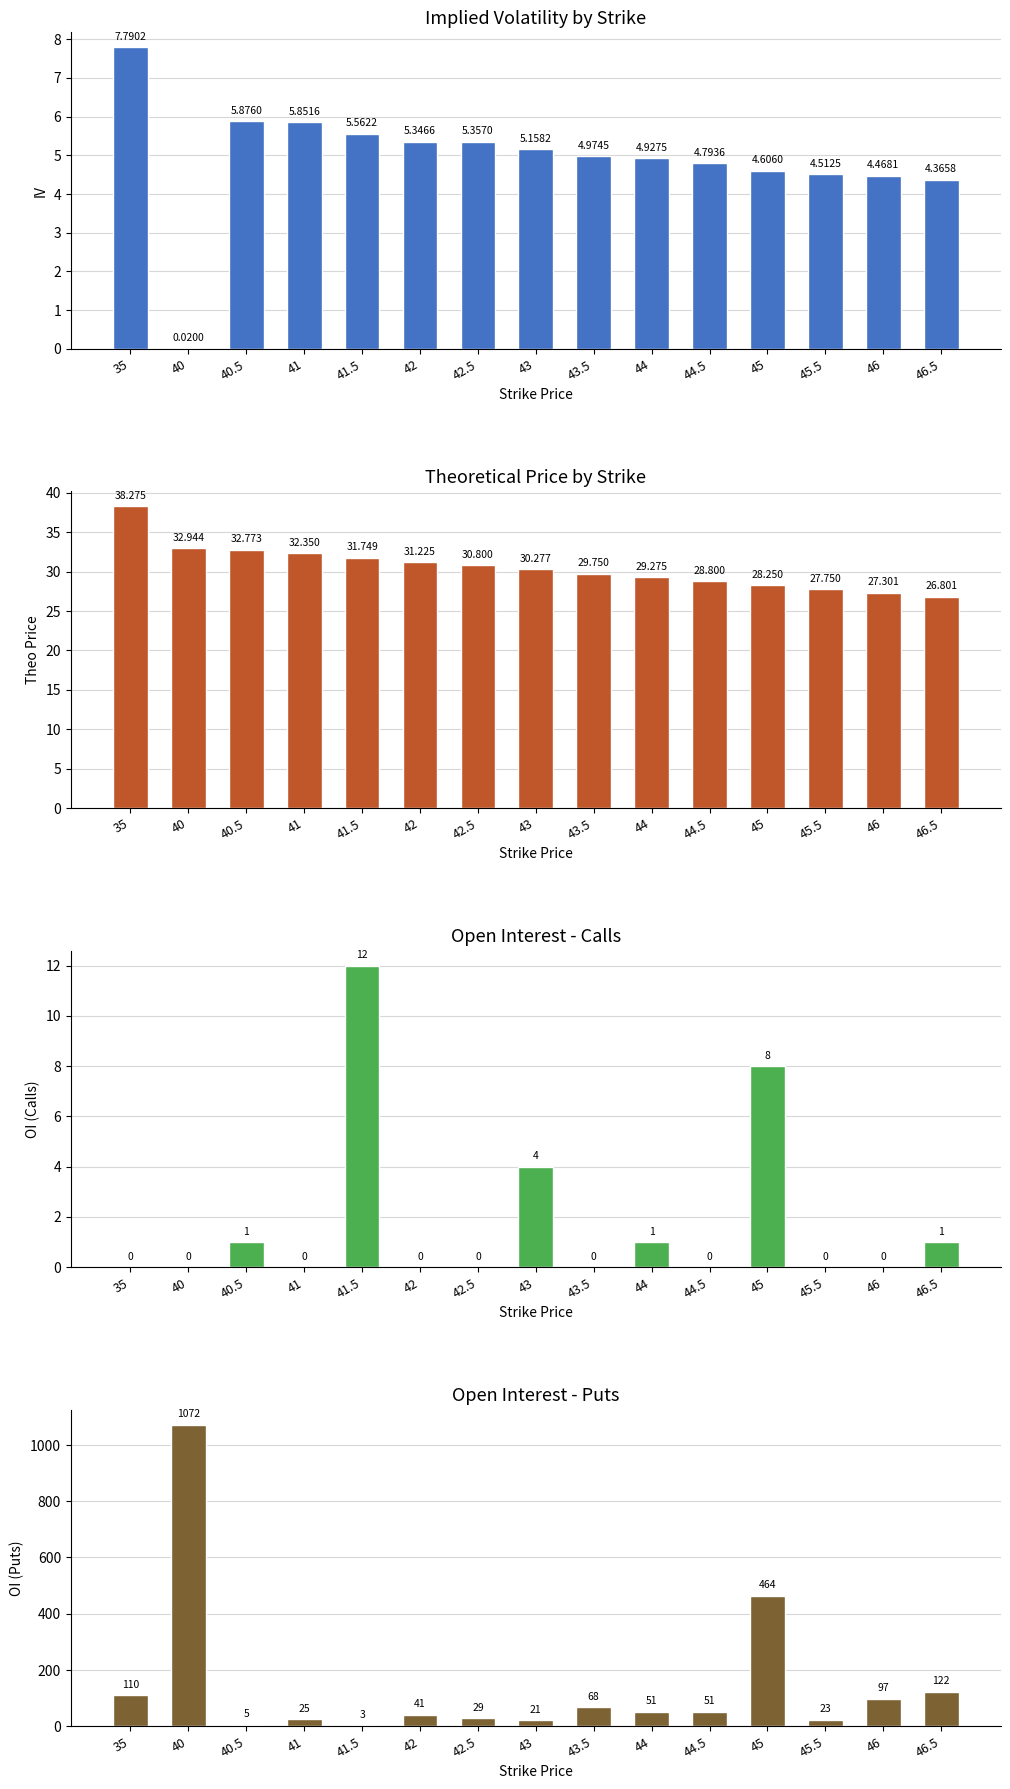

What position from the right is 41?

12